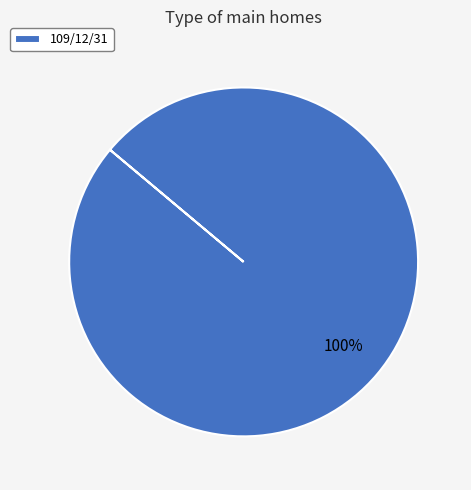

Rank the categories by value from highest to lowest.

109/12/31